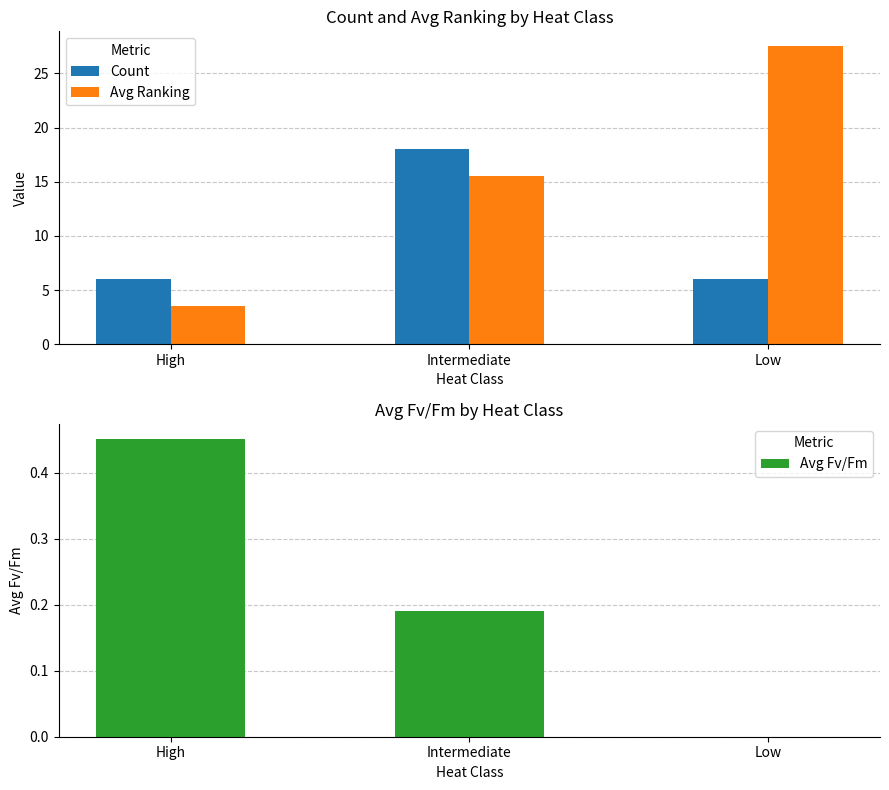

Which series has the largest range (max minus min)?

Avg Ranking